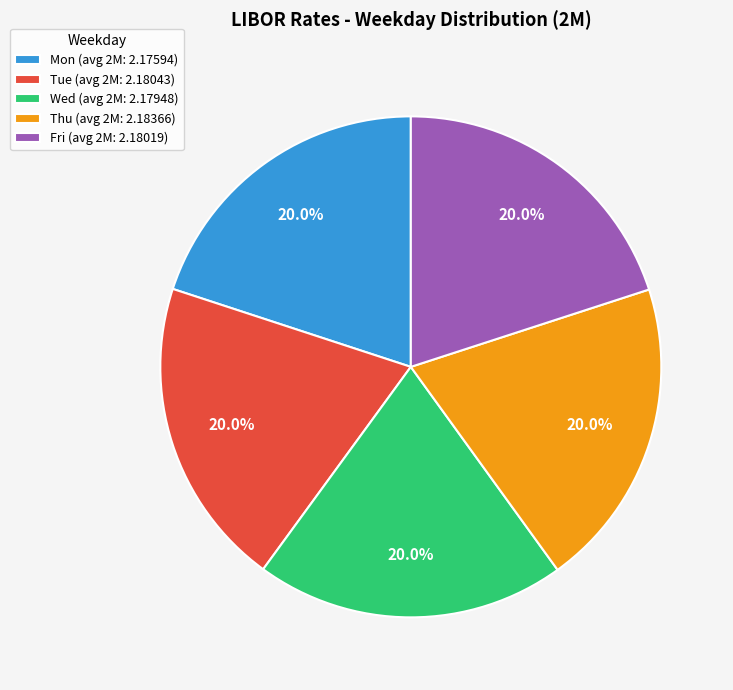

Count the number of slices in the pie.

5